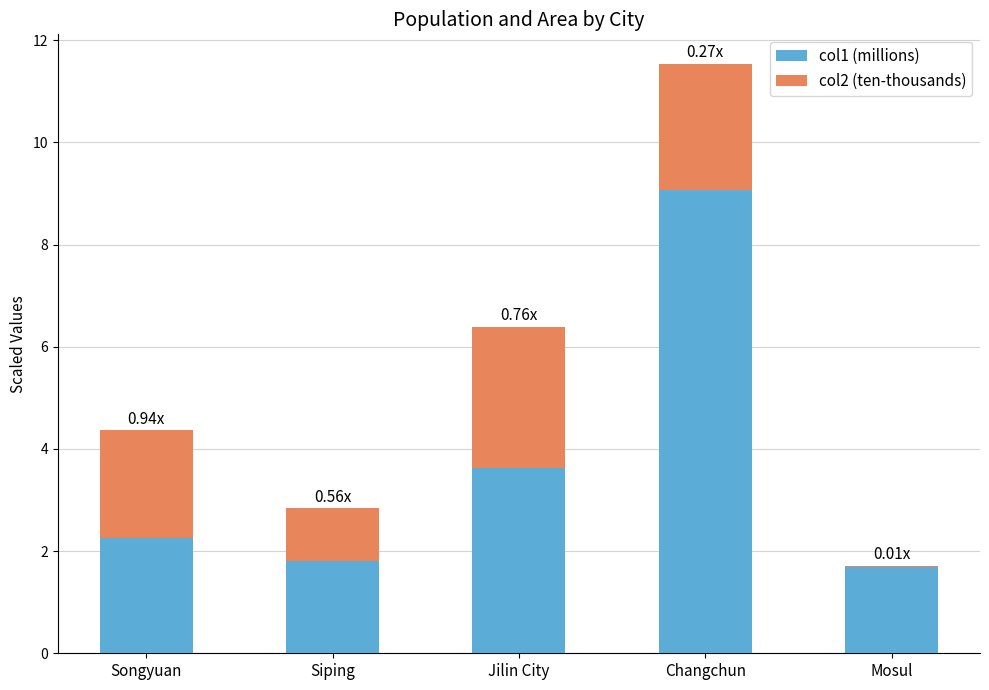

At which category is the sum across all series the highest?

Changchun